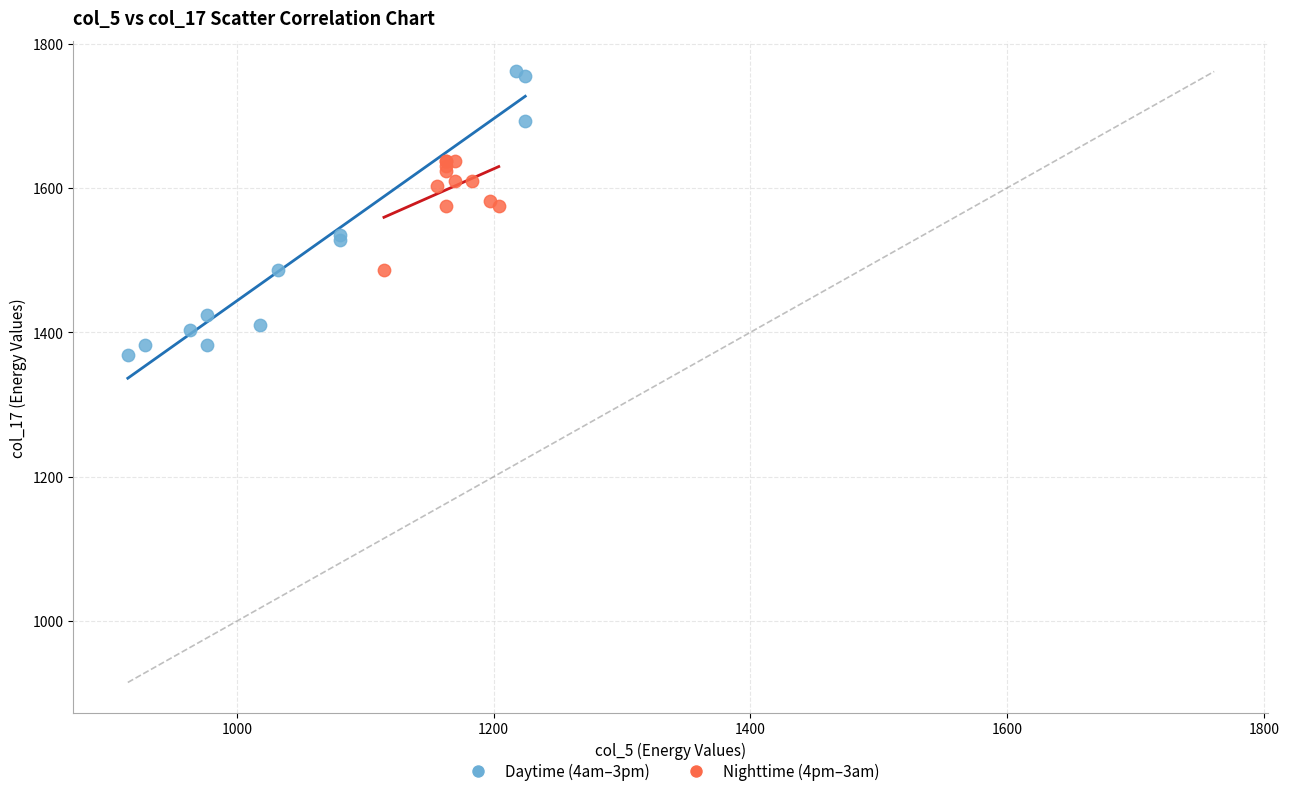

Which series reaches the minimum Y coordinate?

Daytime (4am–3pm)